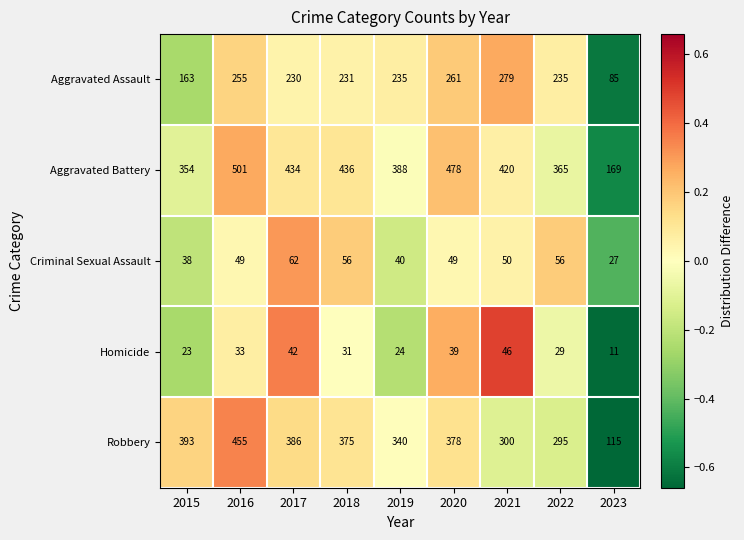

Which series has the largest total across all categories?

Aggravated Battery